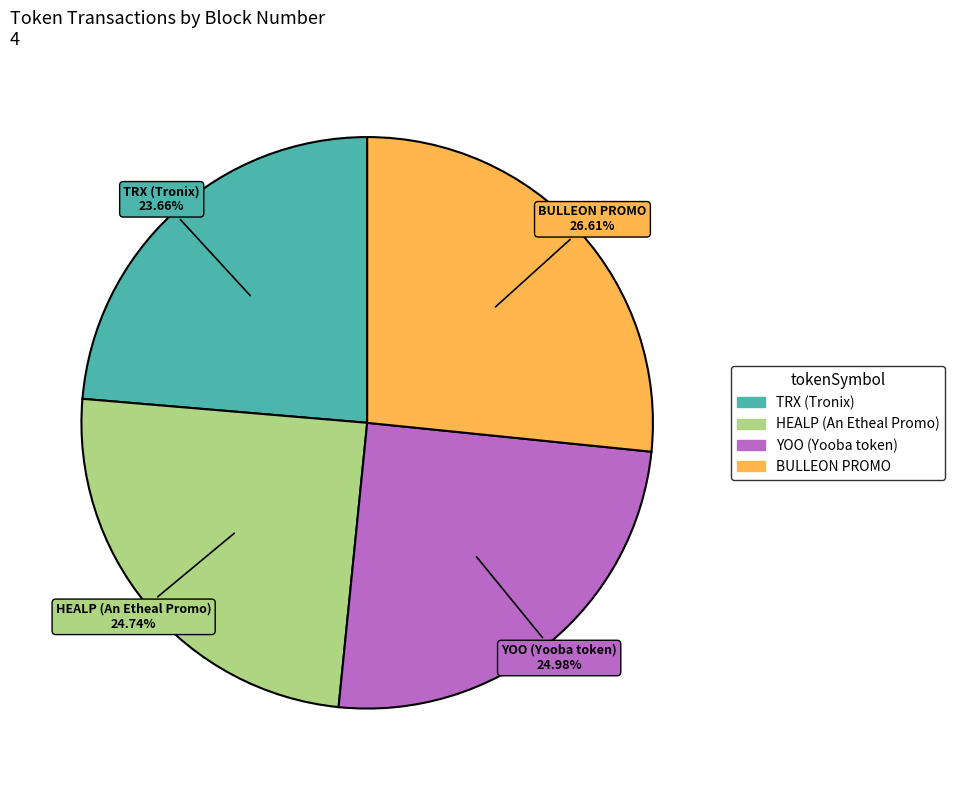

What percentage is the BULLEON PROMO slice, to the nearest percent?

27%